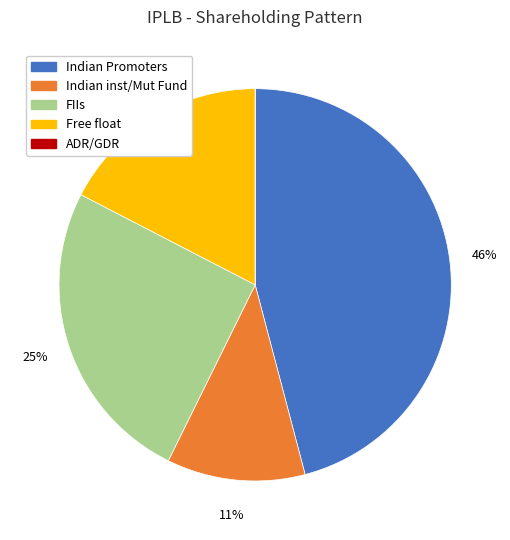

True or false: Indian inst/Mut Fund accounts for 11% of the total.

True